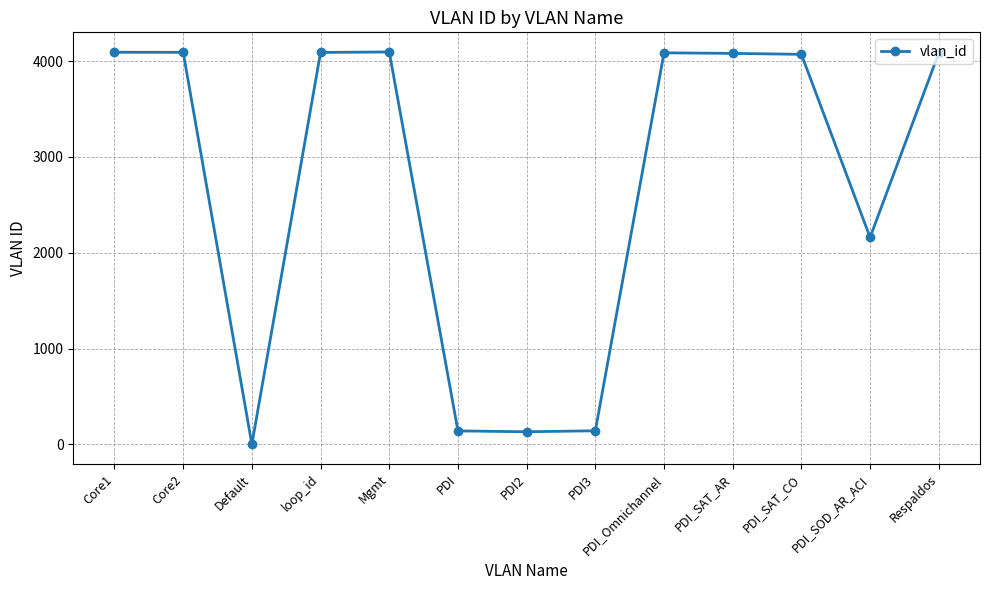

What is the change in value from PDI_Omnichannel to PDI_SOD_AR_ACI?

-1926